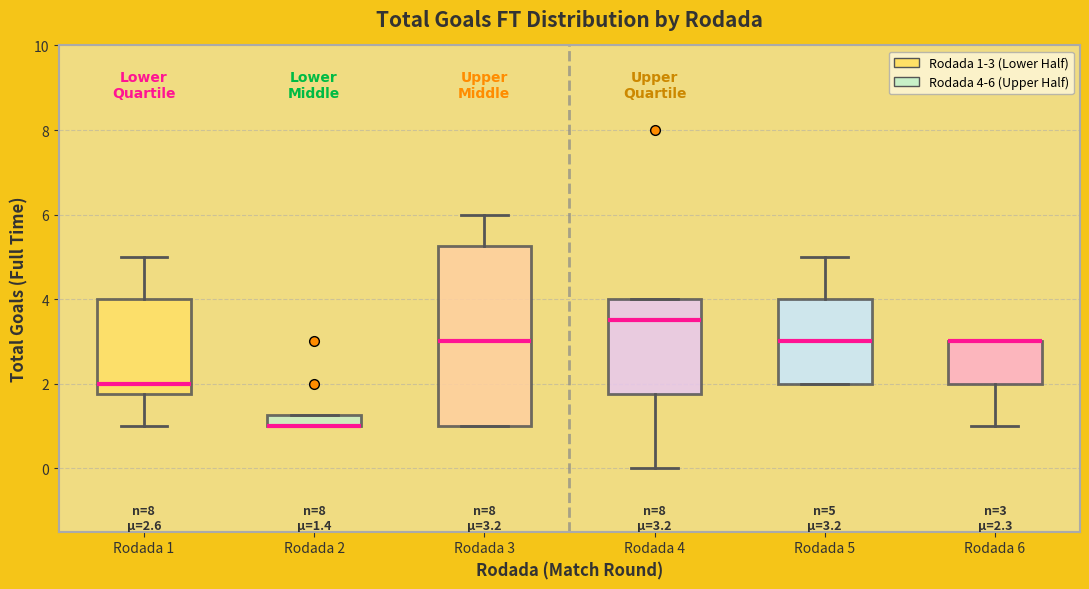

Which box is the tallest, from its lower edge to its upper edge?

Rodada 3